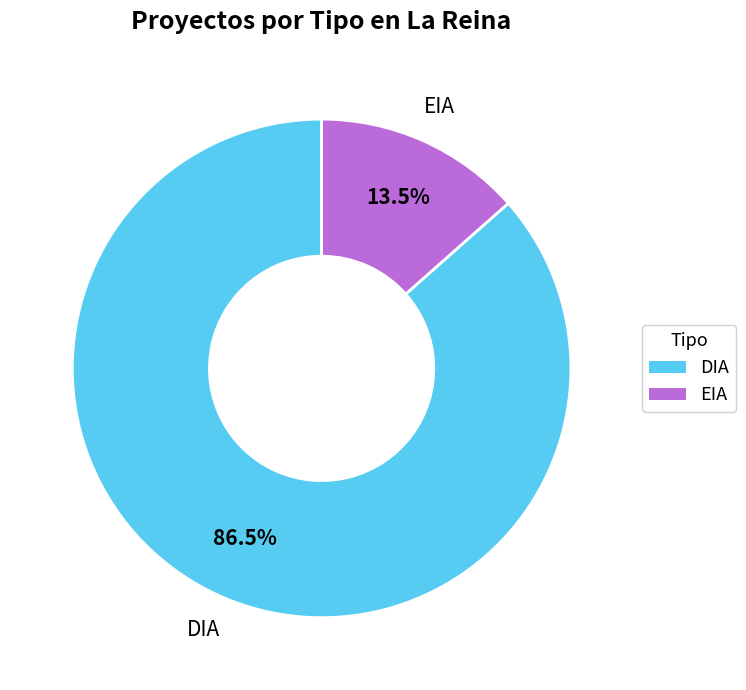

The DIA slice represents 73% of the pie. True or false?

False